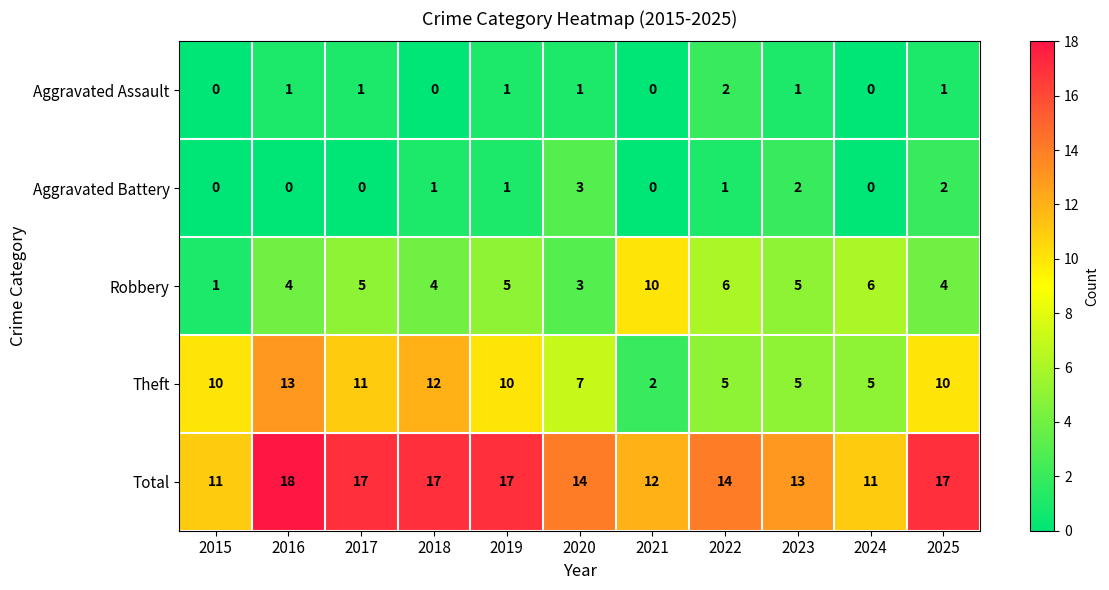

What is the difference between the maximum and minimum values in the Aggravated Battery series?

3